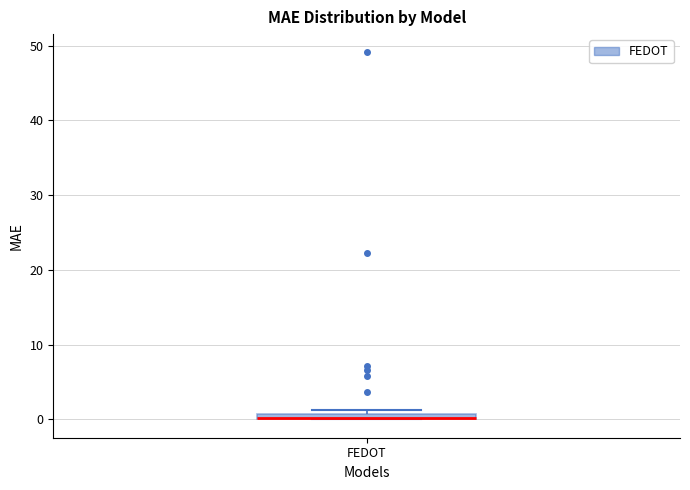

Where is the lower edge of the box for FEDOT on the y-axis? The values are not printed on the chart, so give them approximately, as read against the axis.

0